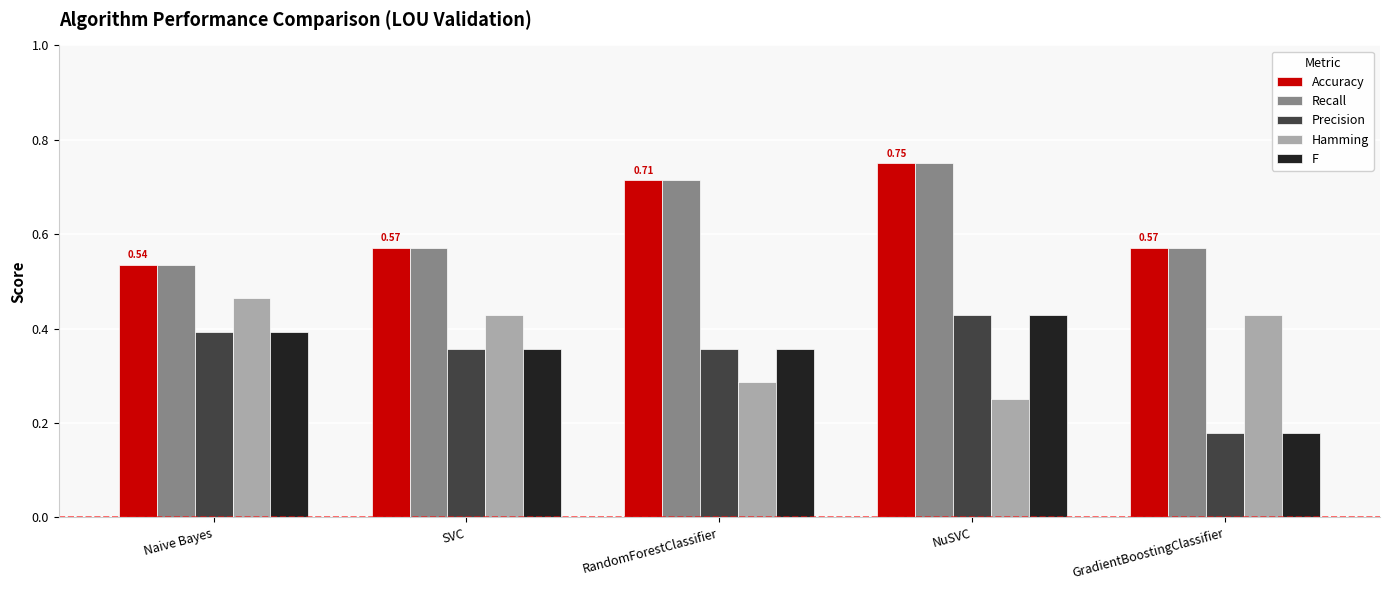

What is the sum of all Recall values?

3.1